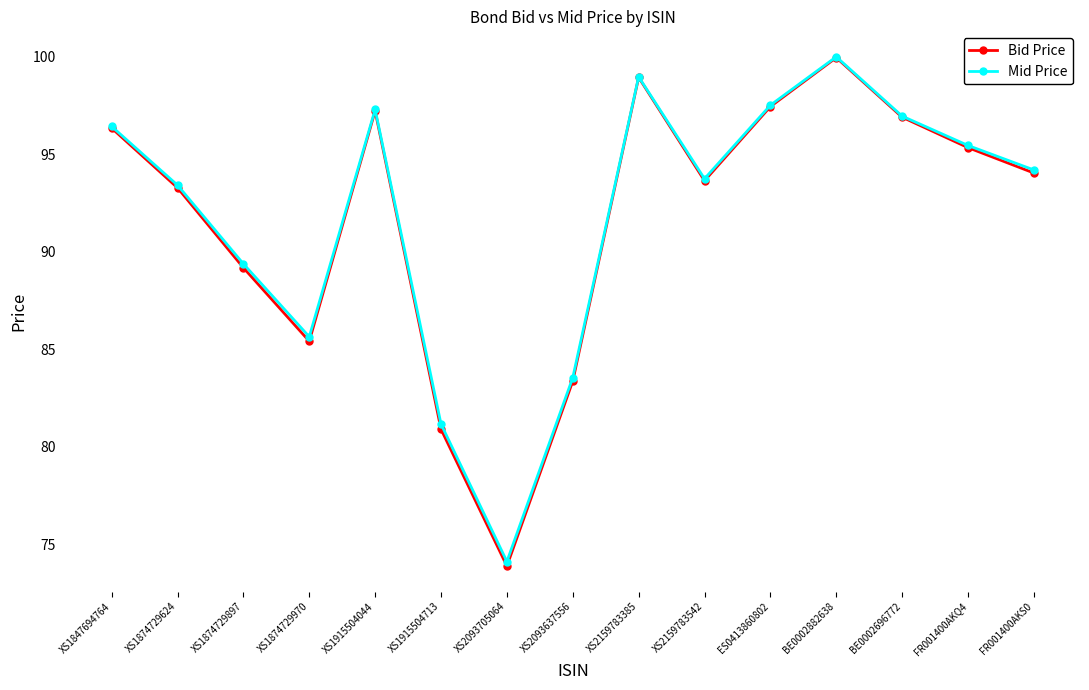

Where does the Mid Price series first go above 94?

XS1847694764